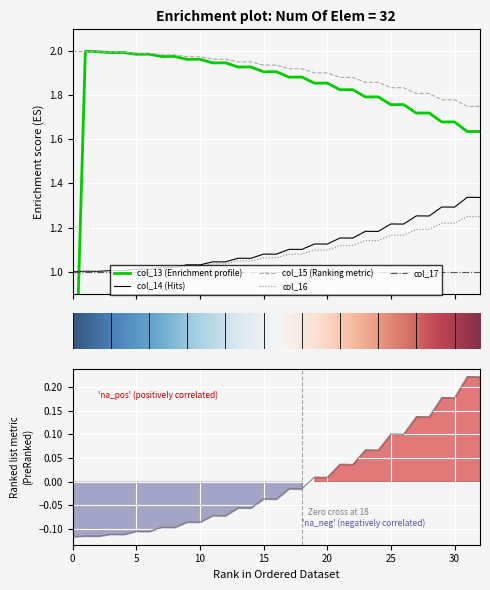

True or false: col_15 (Ranking metric) and col_14 (Hits) cross at least once.

False